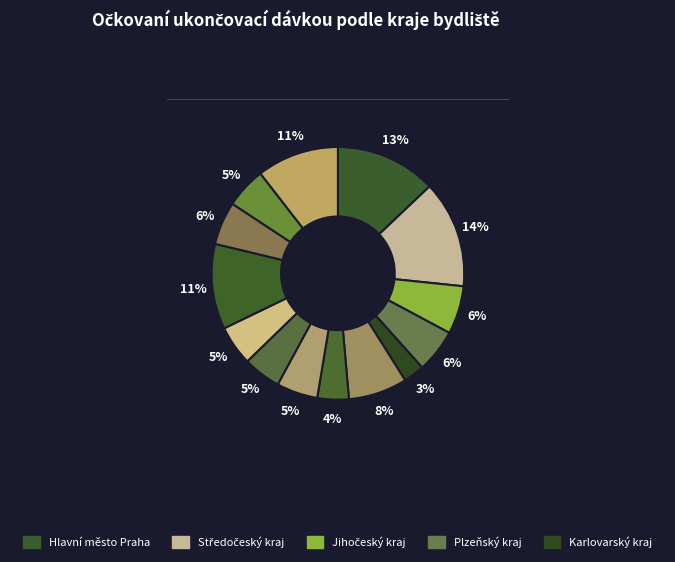

How many slices are in this pie chart?

14